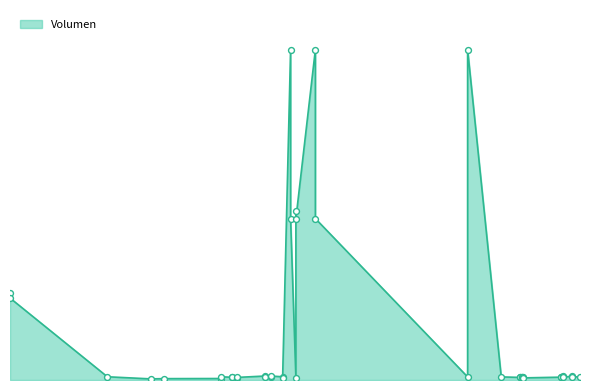

Which has a higher value, 2022-07-08 or 2021-10-22?

2021-10-22